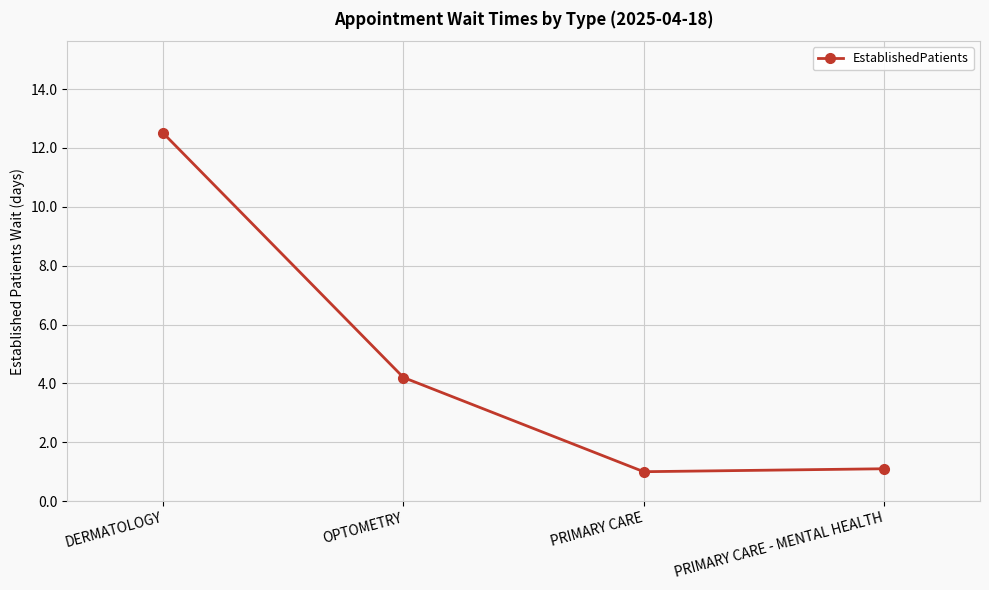

Which has a higher value, PRIMARY CARE or OPTOMETRY?

OPTOMETRY